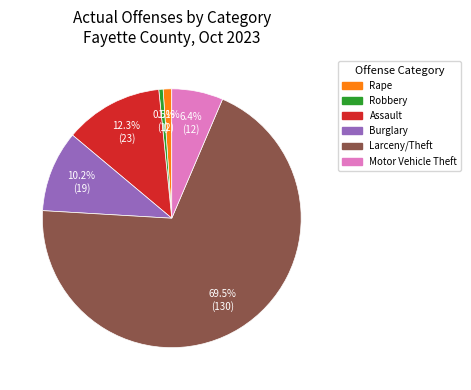

Combined, what portion of the pie is Assault and Robbery?

12.8%